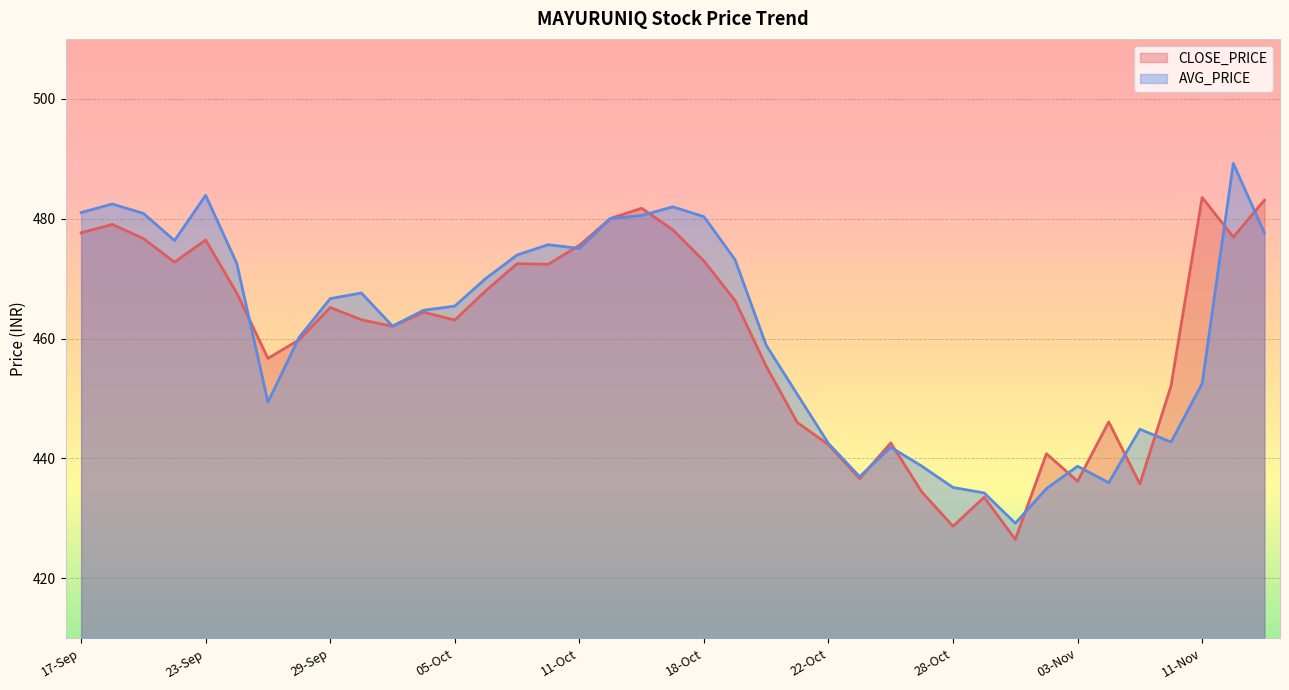

Which category has the highest value in the CLOSE_PRICE series?

11-Nov